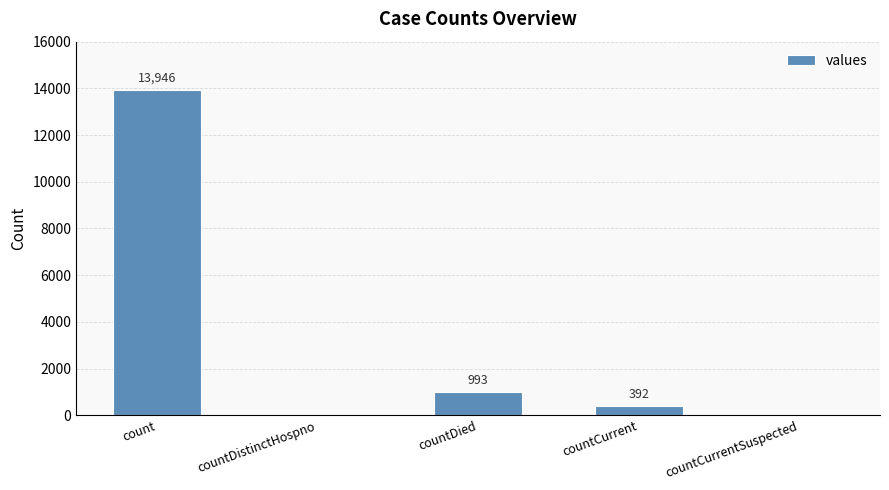

Which has a higher value, countDied or countDistinctHospno?

countDied